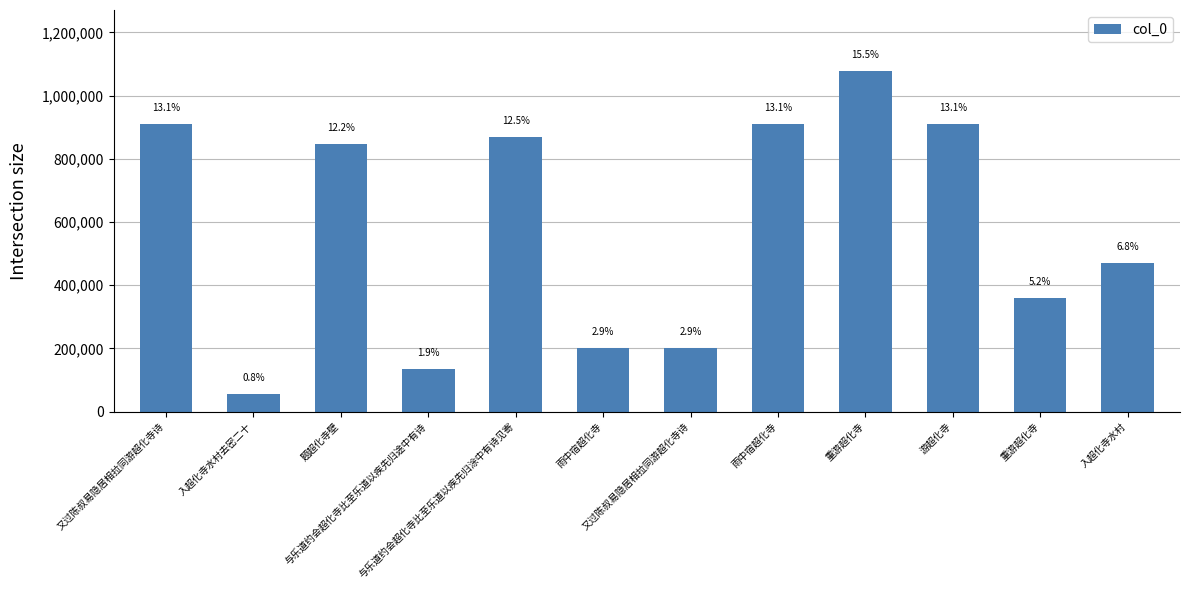

What is the average value?

579081